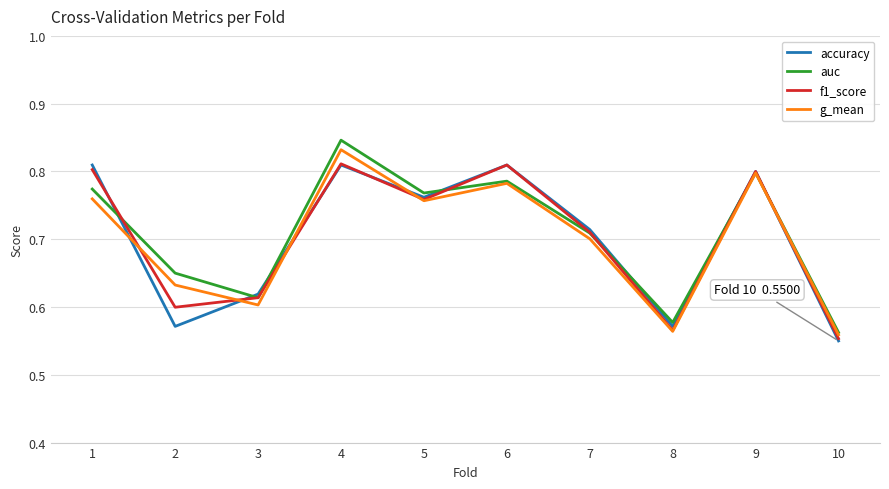

How many interior local peaks does the auc series have?

3